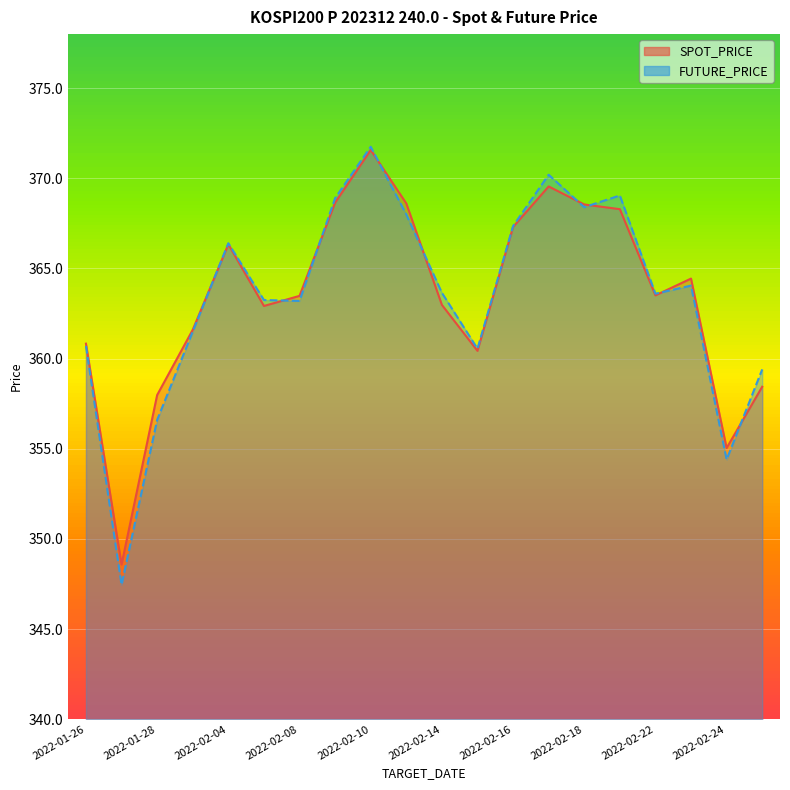

Reading right to left, transcribe all the data shown in this chart.

SPOT_PRICE: 2022-02-25=358.4	2022-02-24=355.0	2022-02-23=364.4	2022-02-22=363.5	2022-02-21=368.3	2022-02-18=368.6	2022-02-17=369.6	2022-02-16=367.3	2022-02-15=360.4	2022-02-14=363.0	2022-02-11=368.6	2022-02-10=371.6	2022-02-09=368.6	2022-02-08=363.5	2022-02-07=362.9	2022-02-04=366.3	2022-02-03=361.6	2022-01-28=358.0	2022-01-27=348.6	2022-01-26=360.8
FUTURE_PRICE: 2022-02-25=359.4	2022-02-24=354.4	2022-02-23=364.1	2022-02-22=363.6	2022-02-21=369.1	2022-02-18=368.4	2022-02-17=370.2	2022-02-16=367.4	2022-02-15=360.6	2022-02-14=363.6	2022-02-11=368.0	2022-02-10=371.8	2022-02-09=368.9	2022-02-08=363.2	2022-02-07=363.2	2022-02-04=366.4	2022-02-03=361.5	2022-01-28=356.6	2022-01-27=347.4	2022-01-26=360.7